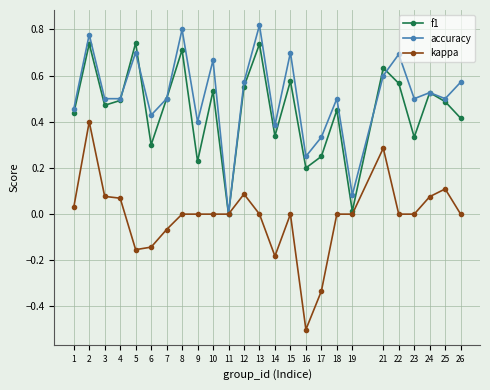

True or false: kappa has more than 2 interior local peaks.

True